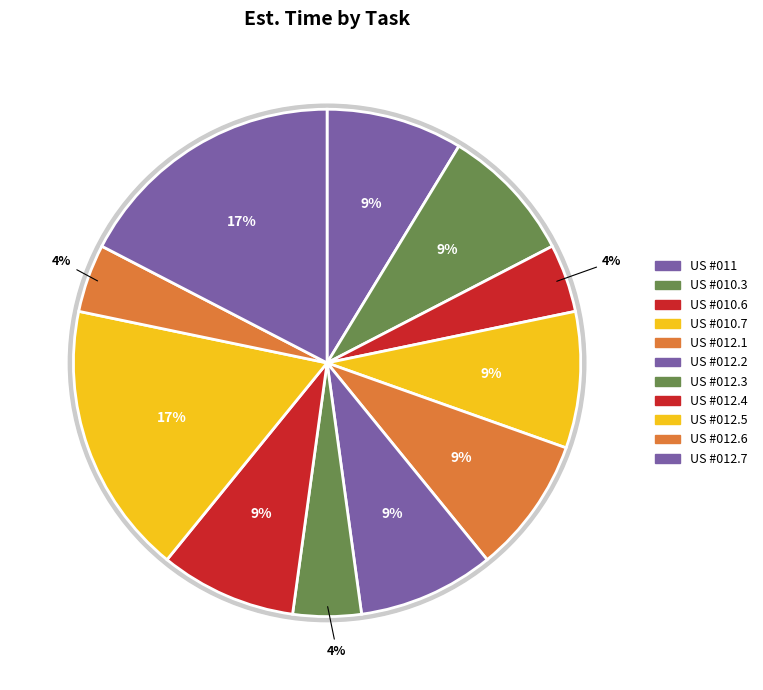

How much of the chart is everything except US #012.6?

95.7%